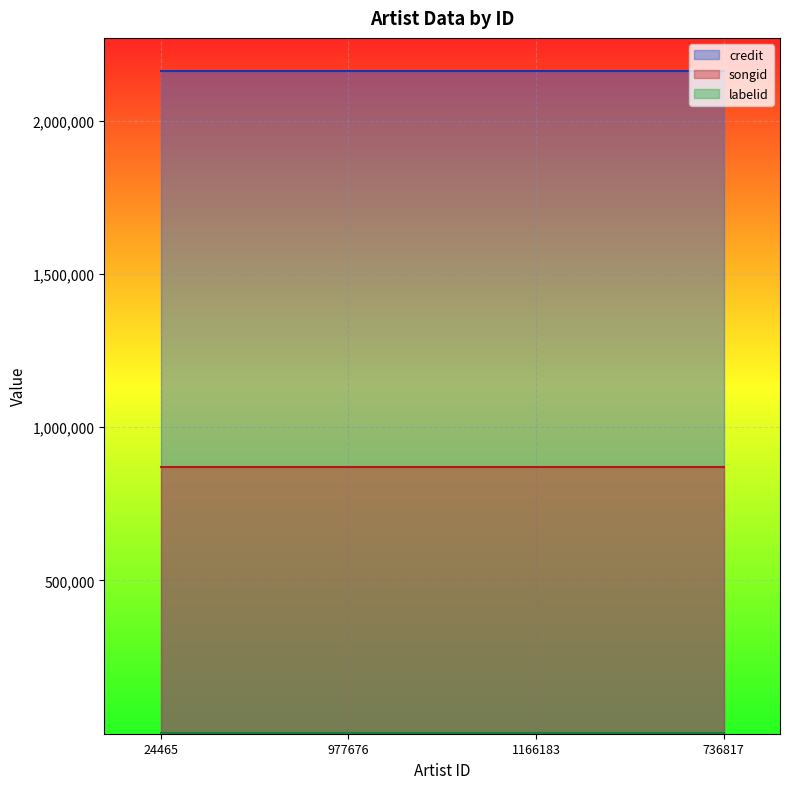

Which series has the largest range (max minus min)?

credit